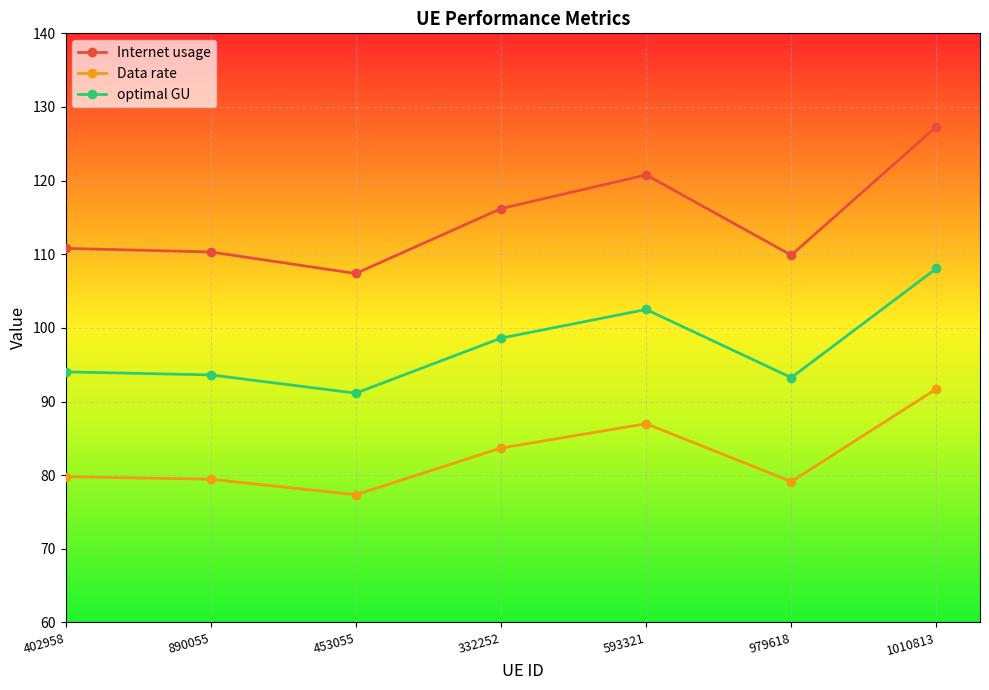

True or false: Data rate has more than 0 interior local peaks.

True